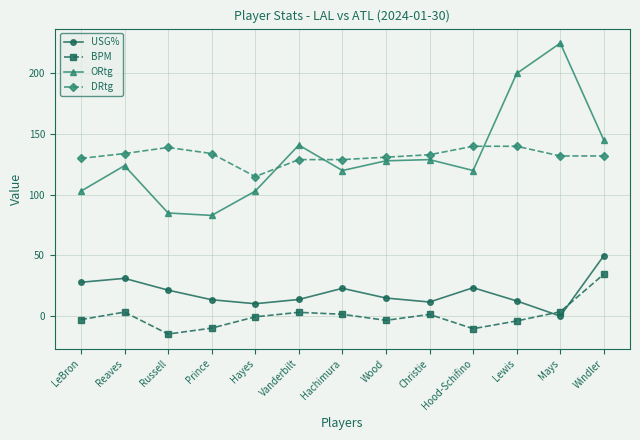

What are all the series names shown in the legend?

USG%, BPM, ORtg, DRtg